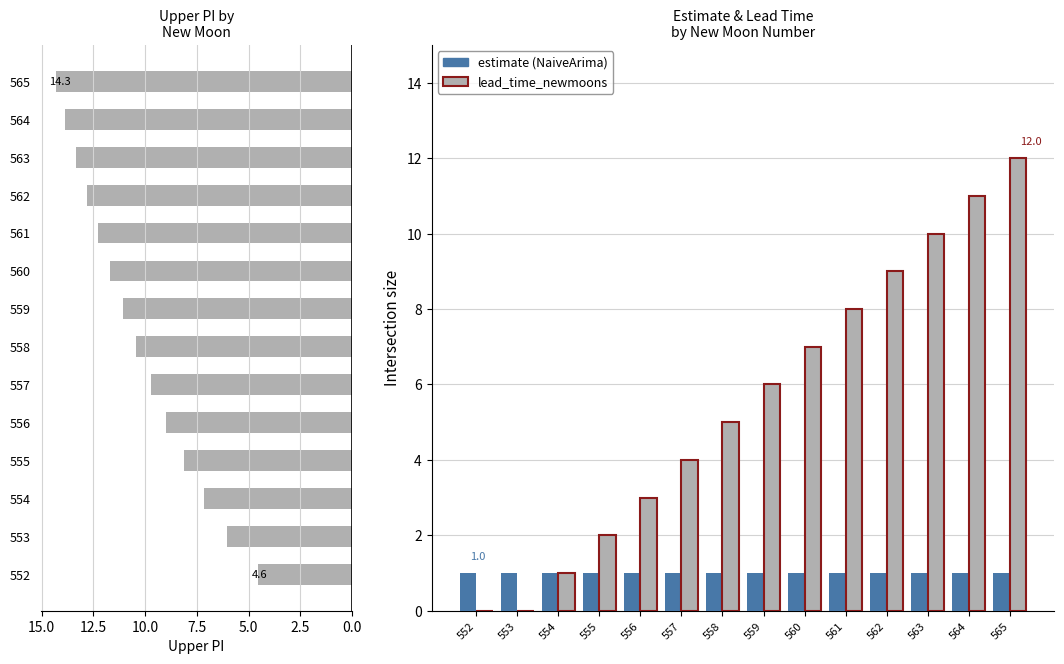

Rank the series by their maximum value, from highest to lowest.

upper_pi, lead_time_newmoons, estimate